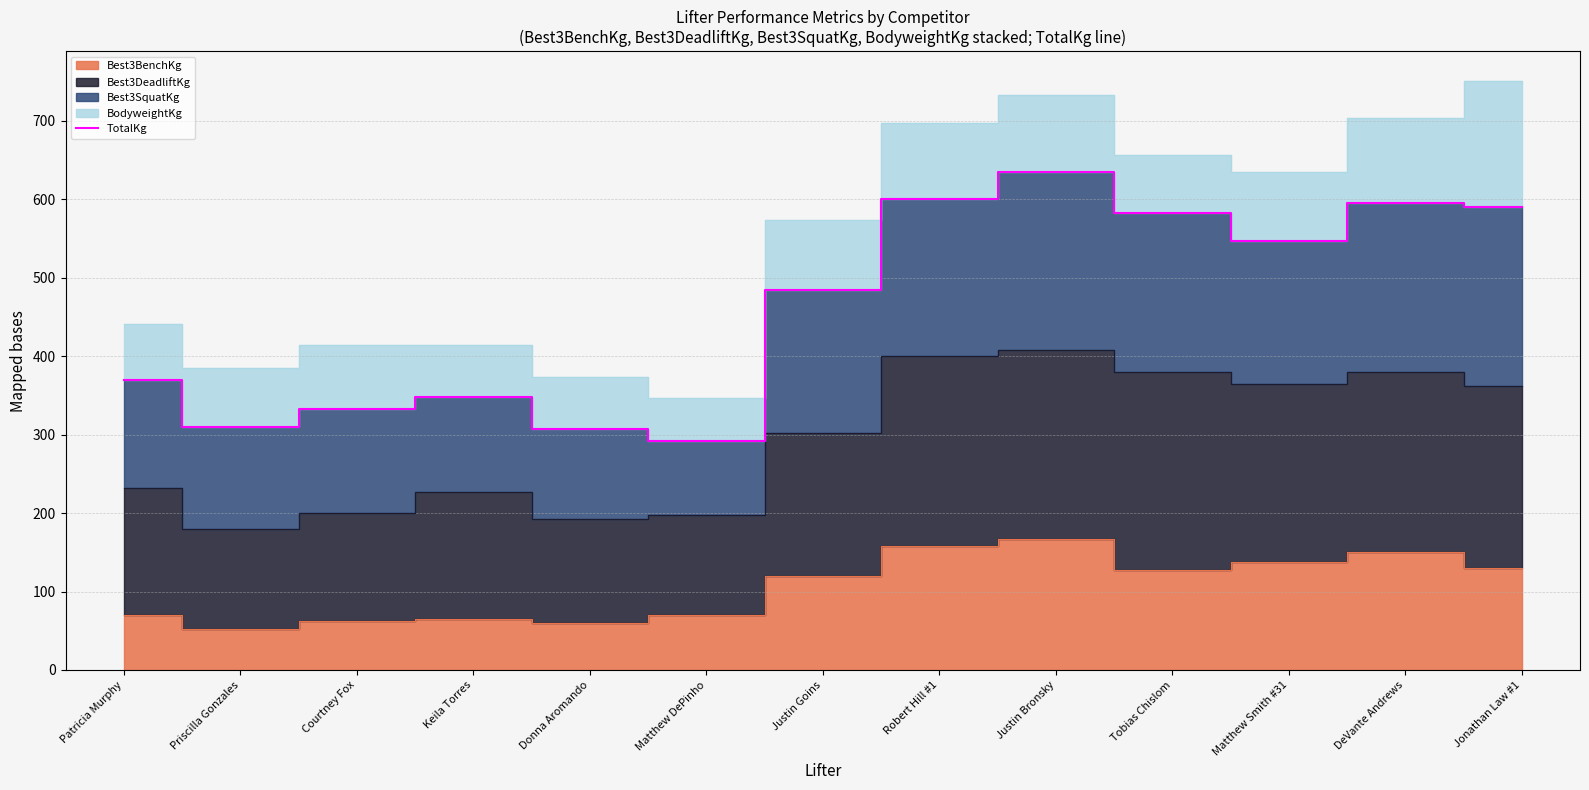

What is the smallest value displayed?

292.5